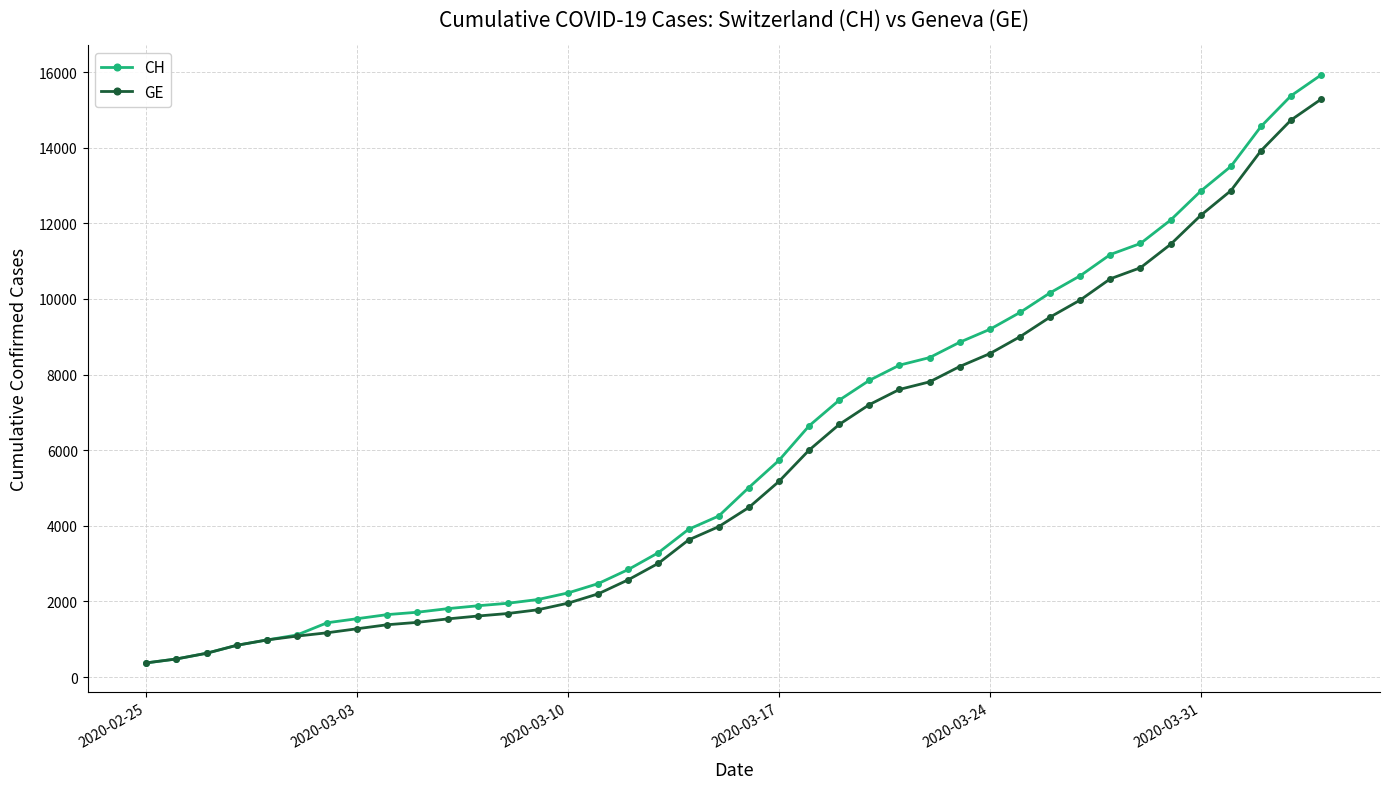

What is the smallest value displayed?

375